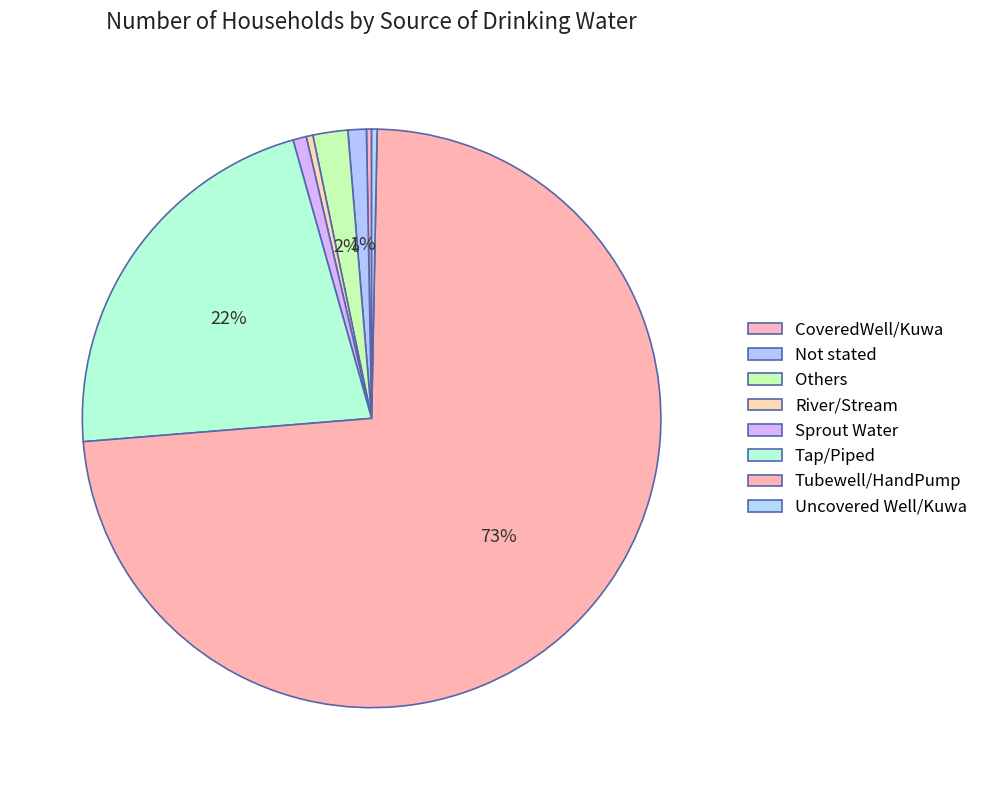

How many segments does this pie chart have?

8